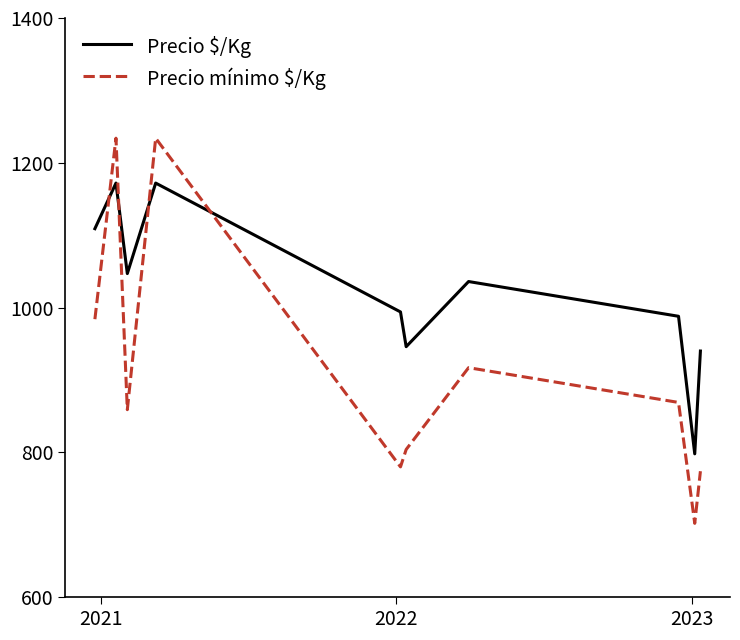

What is the maximum value for Precio mínimo $/Kg?

1234